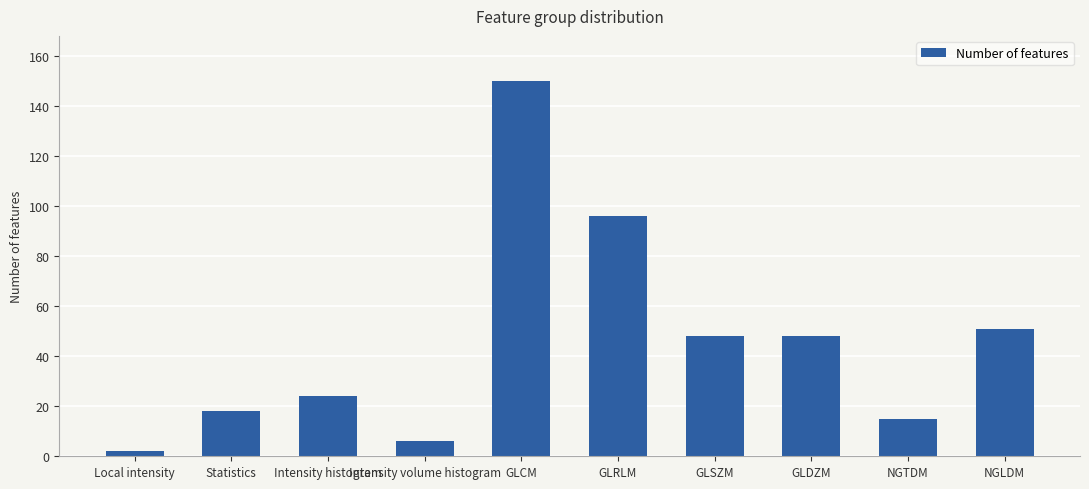

What is the greatest value displayed?

150